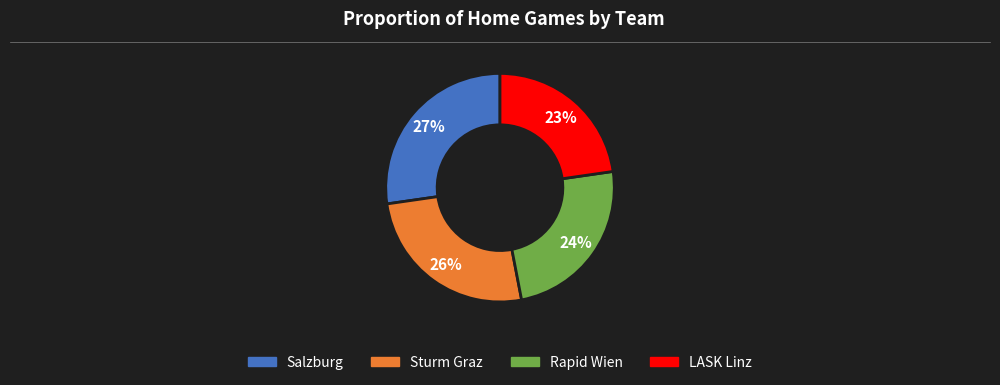

Is there a majority slice in this chart?

No